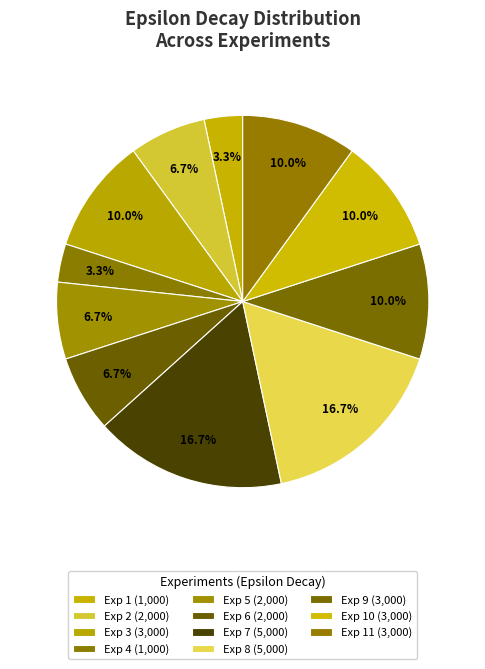

Count the number of slices in the pie.

11